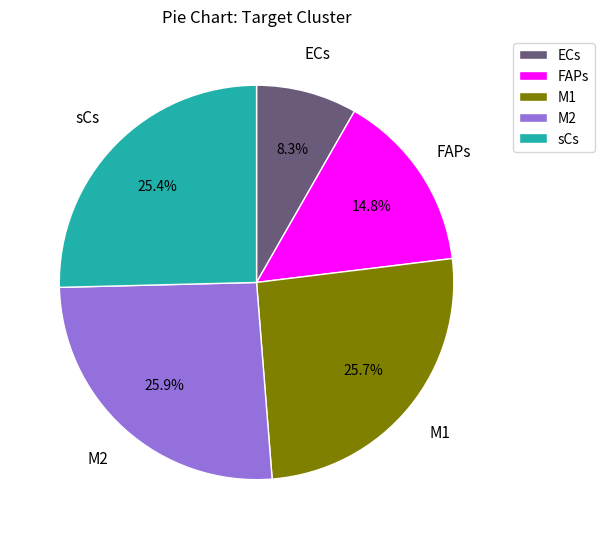

Which slice is the smallest?

ECs